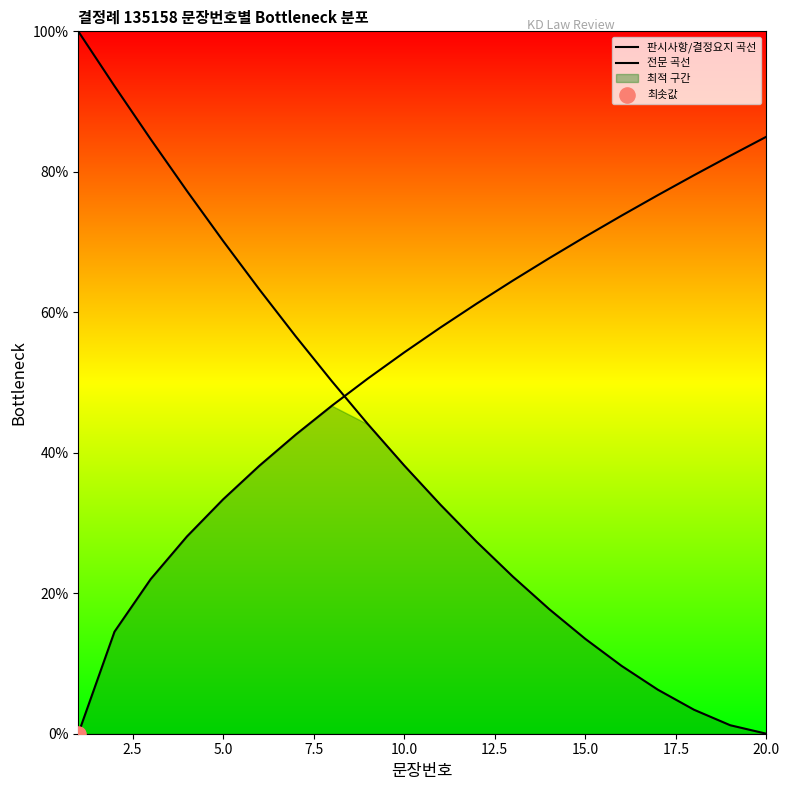

At how many categories does at least one series exceed 10?

20